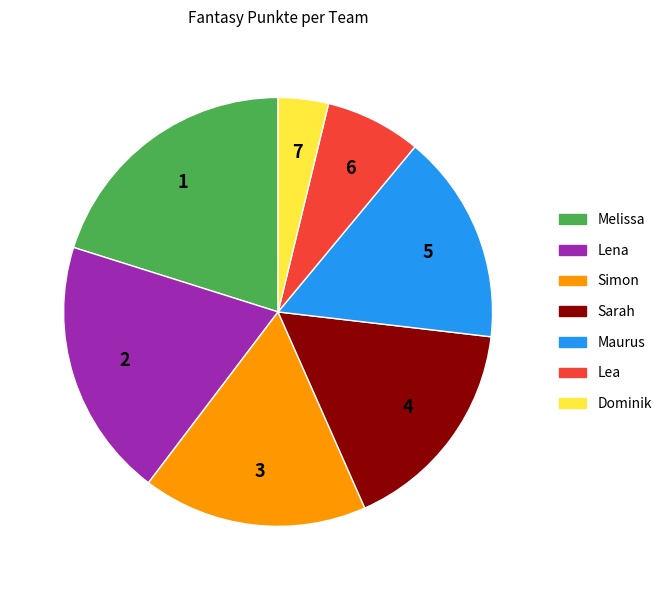

What is the ratio of the value at Maurus to the value at Lea?

2.2